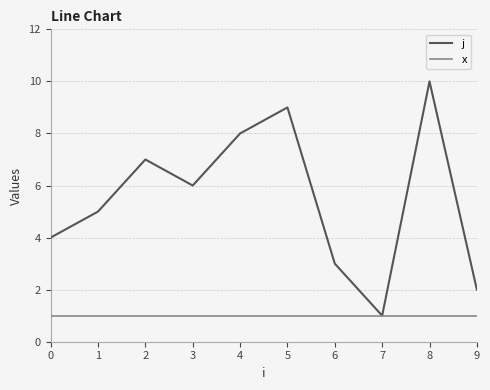

Reading left to right, what are all the values shown in this chart?

j: 0=4	1=5	2=7	3=6	4=8	5=9	6=3	7=1	8=10	9=2
x: 0=1	1=1	2=1	3=1	4=1	5=1	6=1	7=1	8=1	9=1